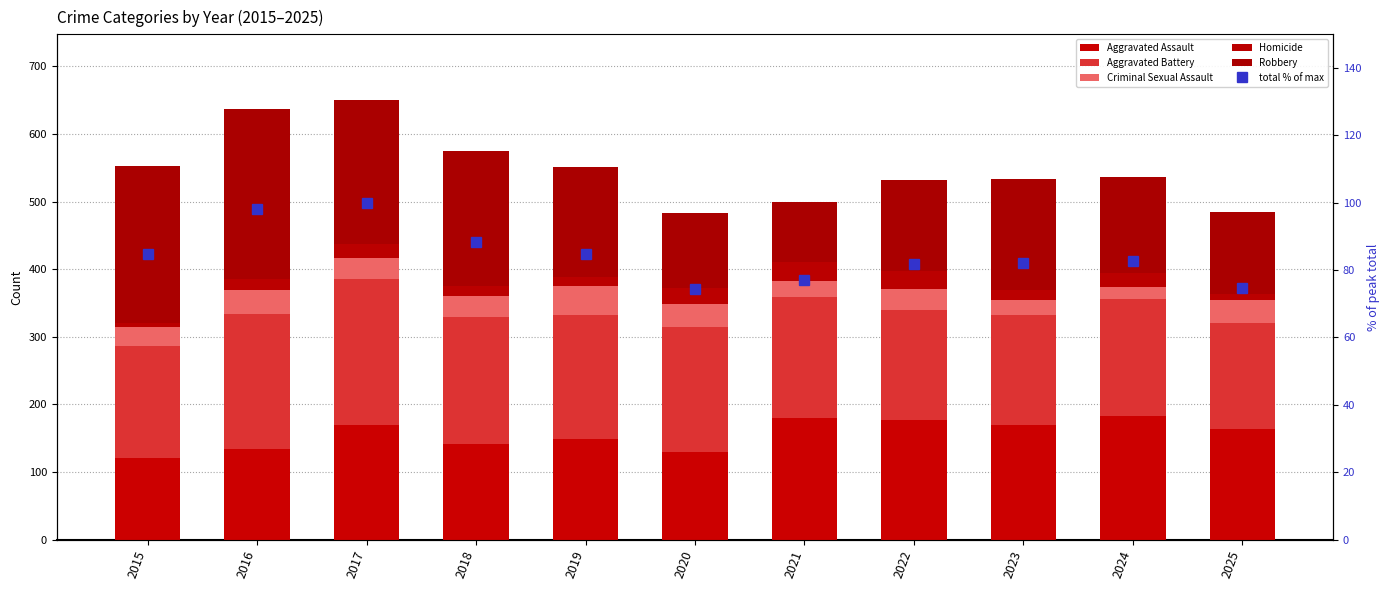

What is the total value across all series at 2016?

735.0